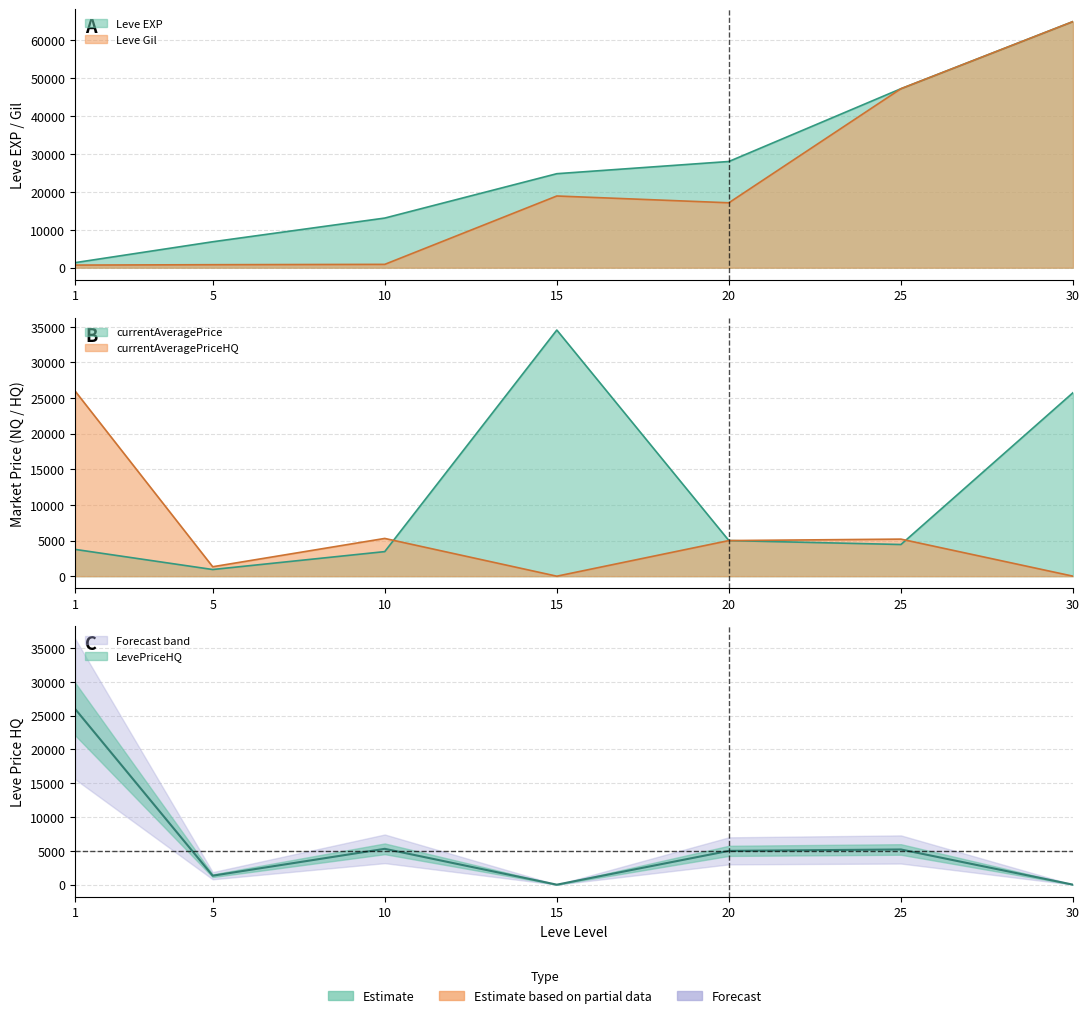

Between 15 and 30, which series saw the biggest shift?

Leve Gil